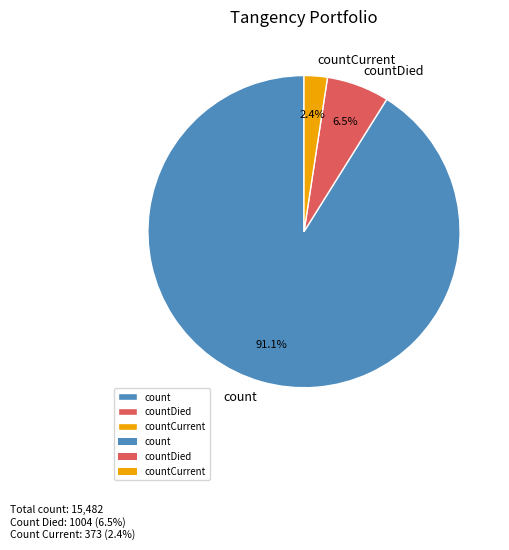

Does countDied account for over 50% of the chart?

No